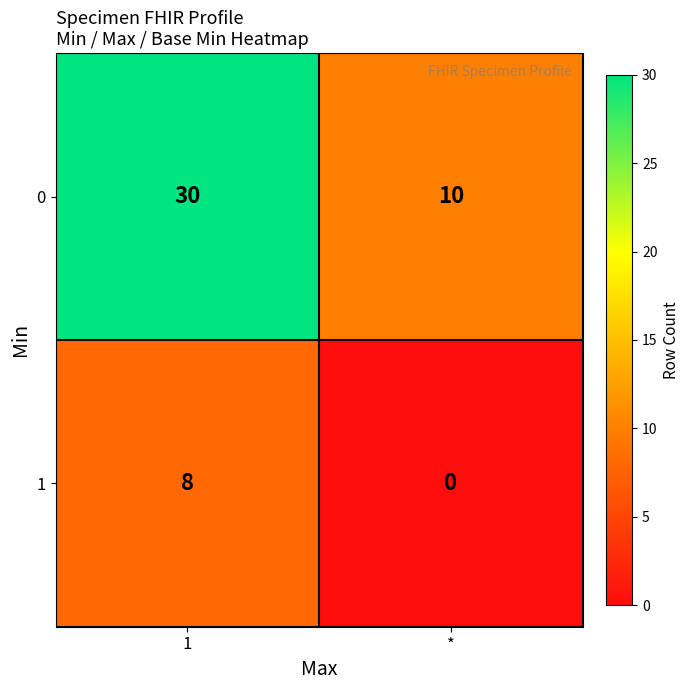

What is the approximate value of 0 at 1?

30